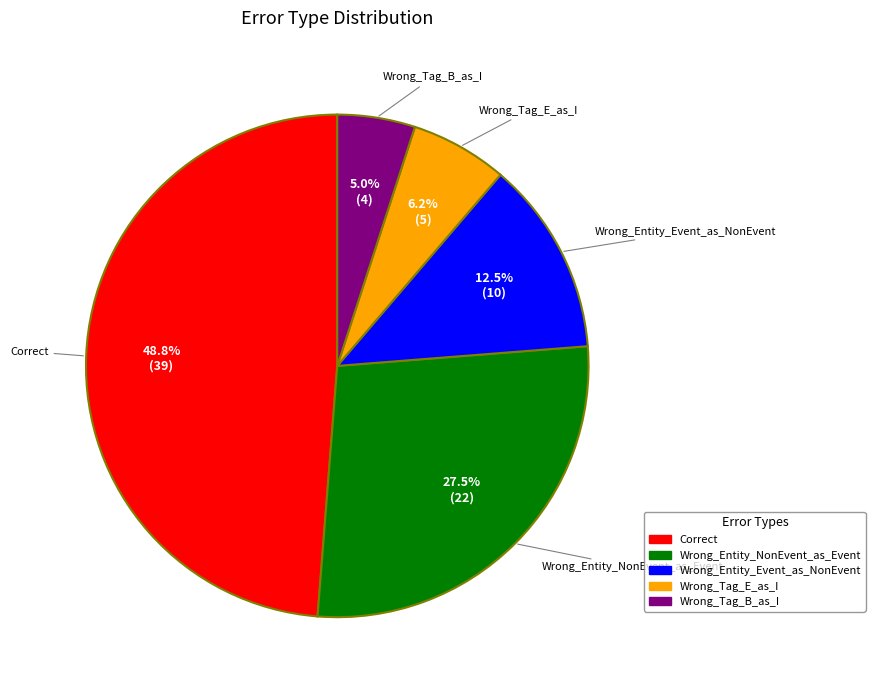

What is the largest slice in the pie chart?

Correct